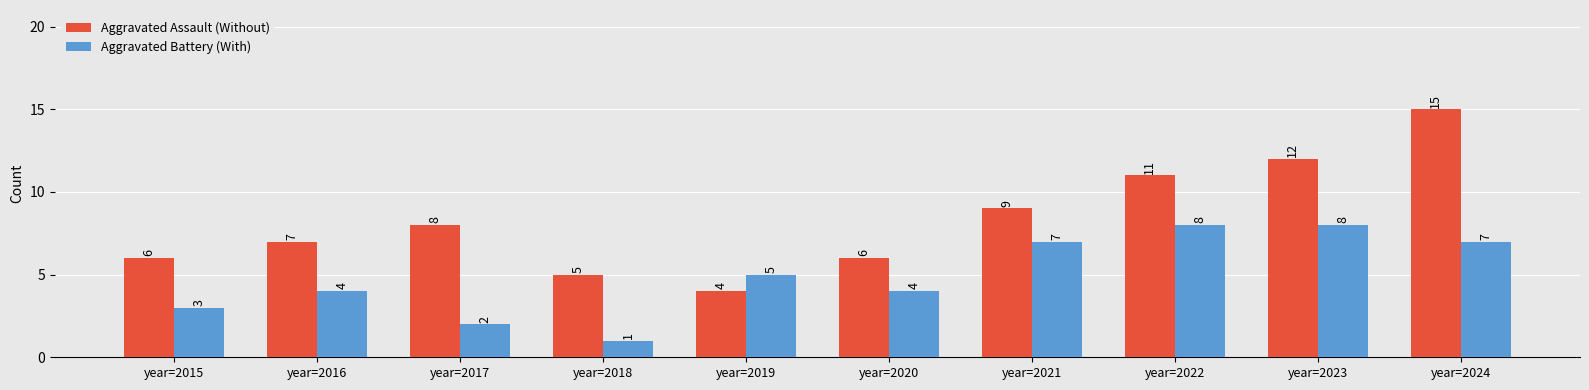

At which category does the chart reach its peak across all series?

year=2024